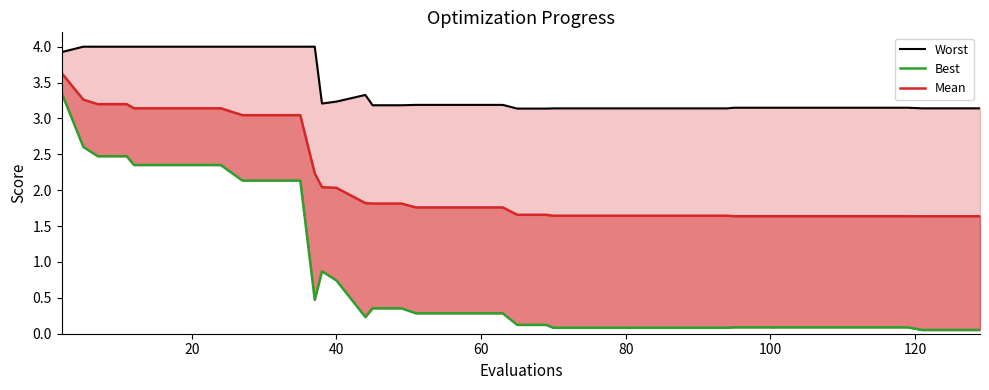

How many distinct data groups are displayed?

3